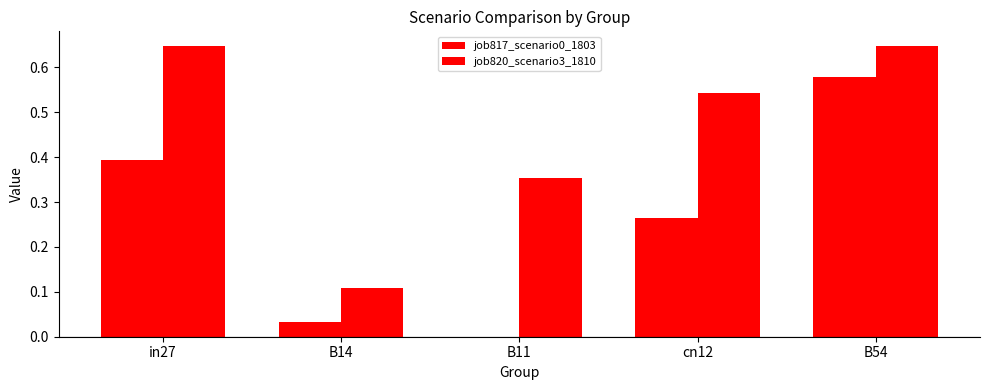

The value of job820_scenario3_1810 at B11 is 0.4. True or false?

True